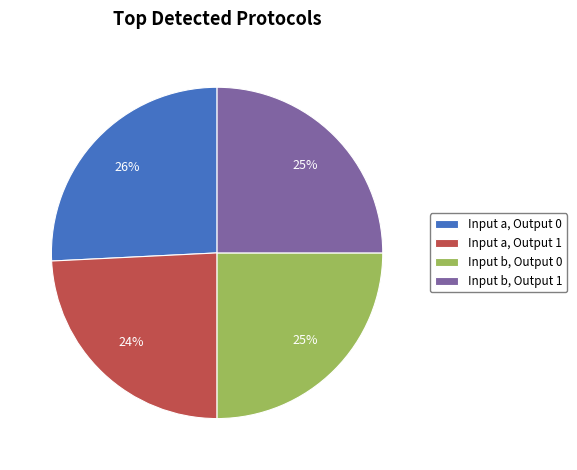

What percentage is the Input b, Output 1 slice, to the nearest percent?

25%